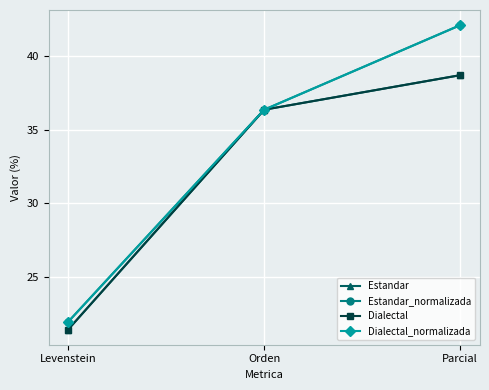

What is the label of the 3rd point from the left?

Parcial